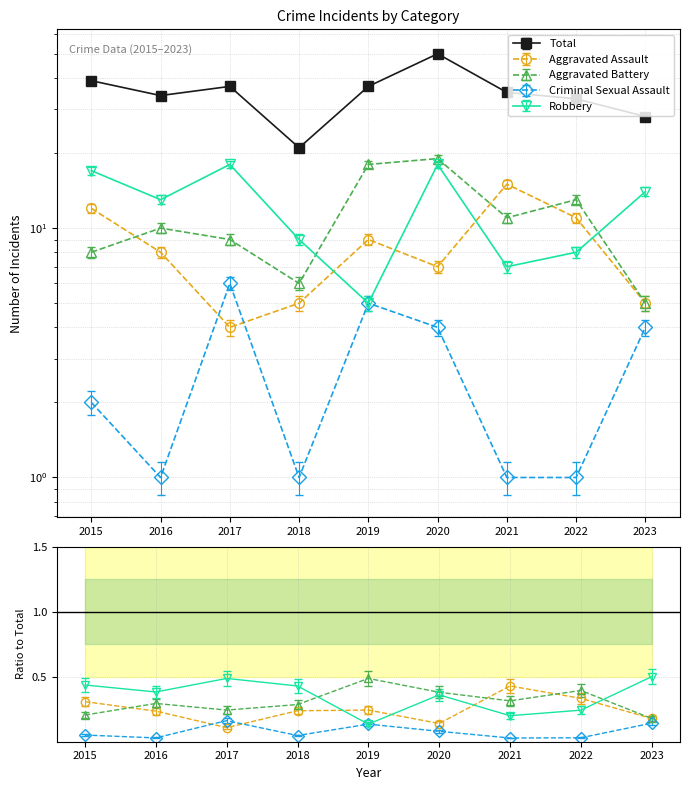

What is the minimum value for Aggravated Battery?

5